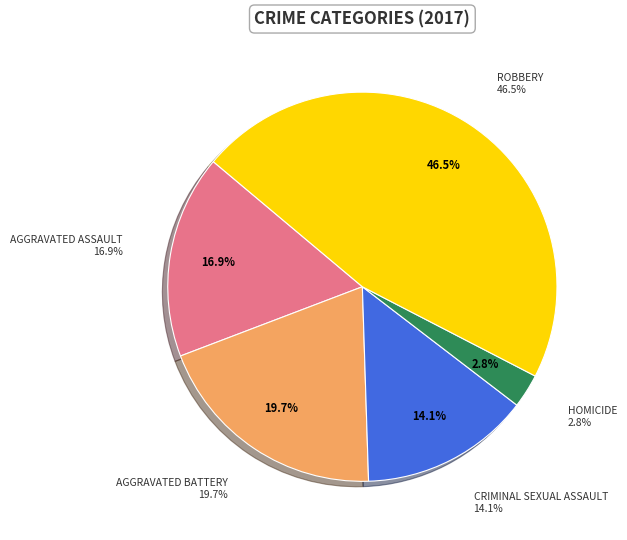

How many segments does this pie chart have?

5